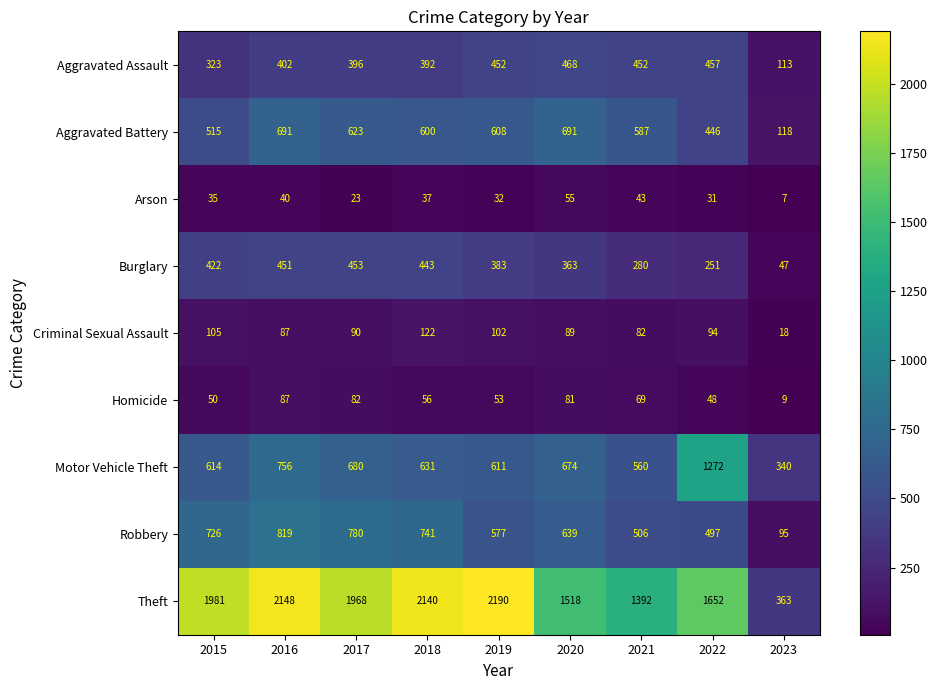

What is the average value of the Motor Vehicle Theft series?

682